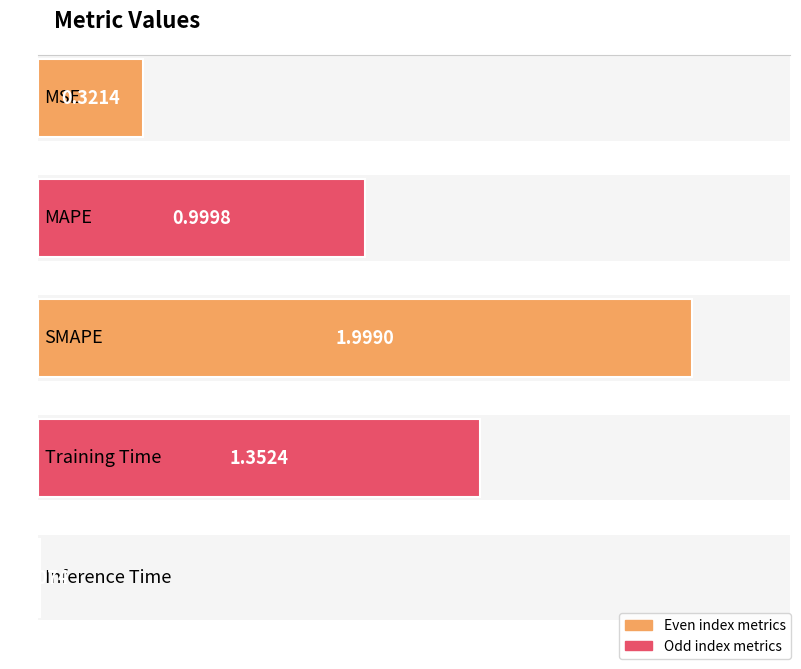

Reading left to right, transcribe all the data shown in this chart.

MSE=0.3	MAPE=1.0	SMAPE=2.0	Training Time=1.4	Inference Time=0.0